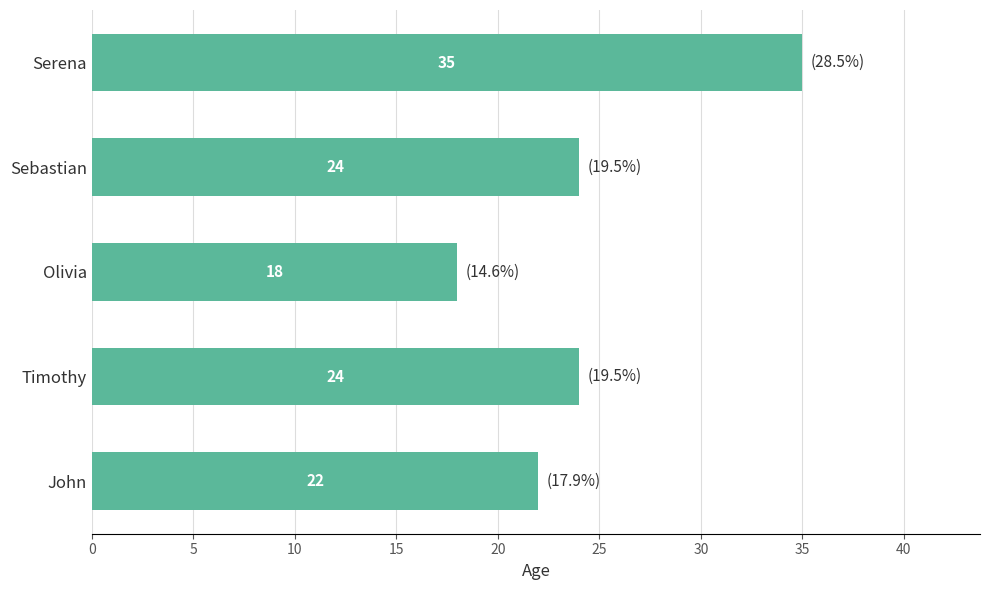

How many values are below 24?

2